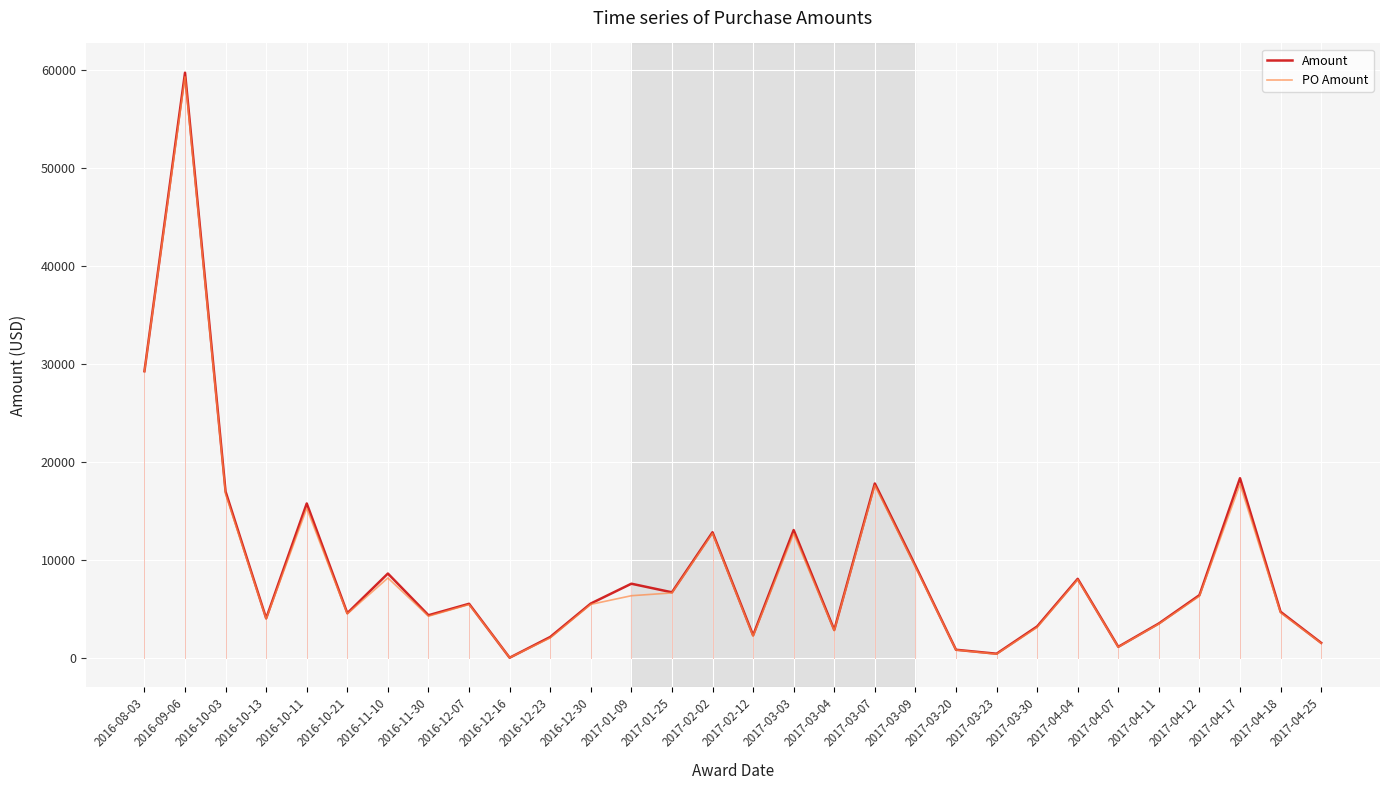

Which series has the widest spread of values?

Amount